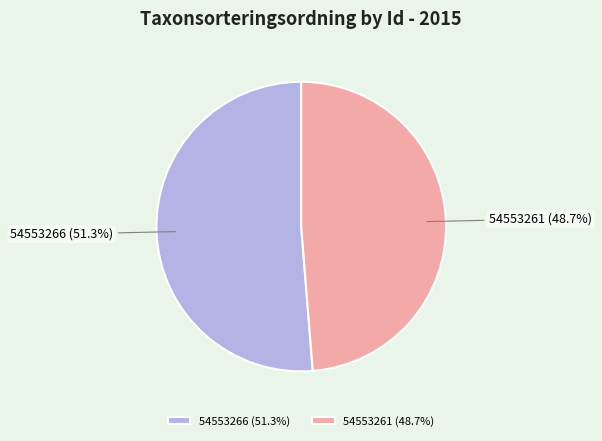

To the nearest percent, what portion does 54553266 represent?

51%